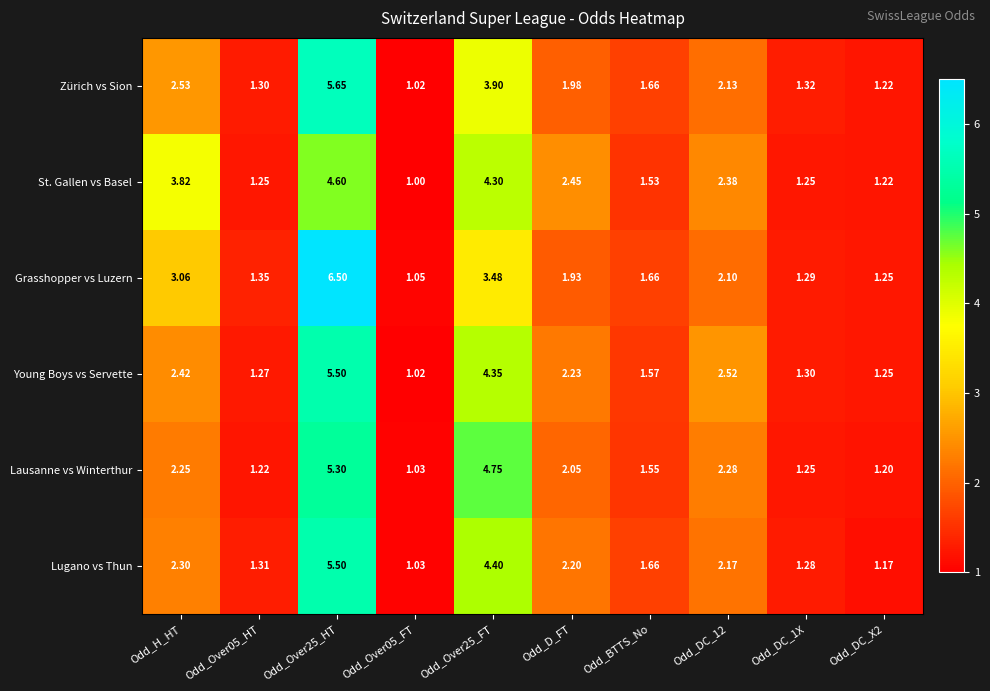

At Odd_DC_12, list the series in order from largest to smallest.

Young Boys vs Servette, St. Gallen vs Basel, Lausanne vs Winterthur, Lugano vs Thun, Zürich vs Sion, Grasshopper vs Luzern